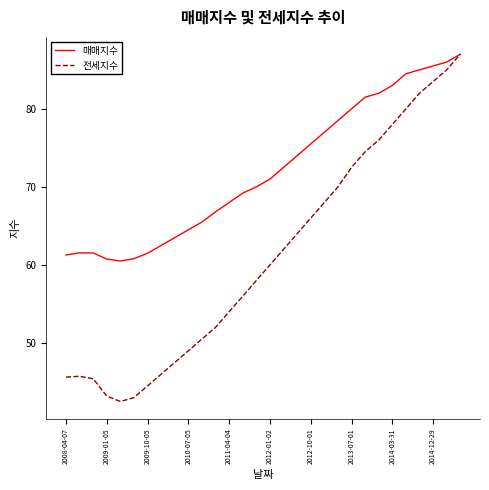

Which series has the widest spread of values?

전세지수